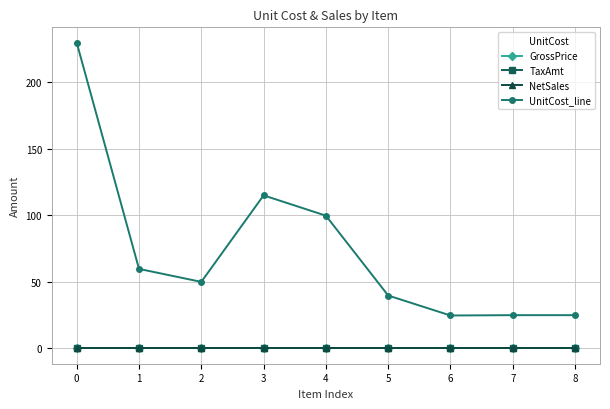

List the labels in order of GrossPrice value, largest first.

0, 1, 2, 3, 4, 5, 6, 7, 8